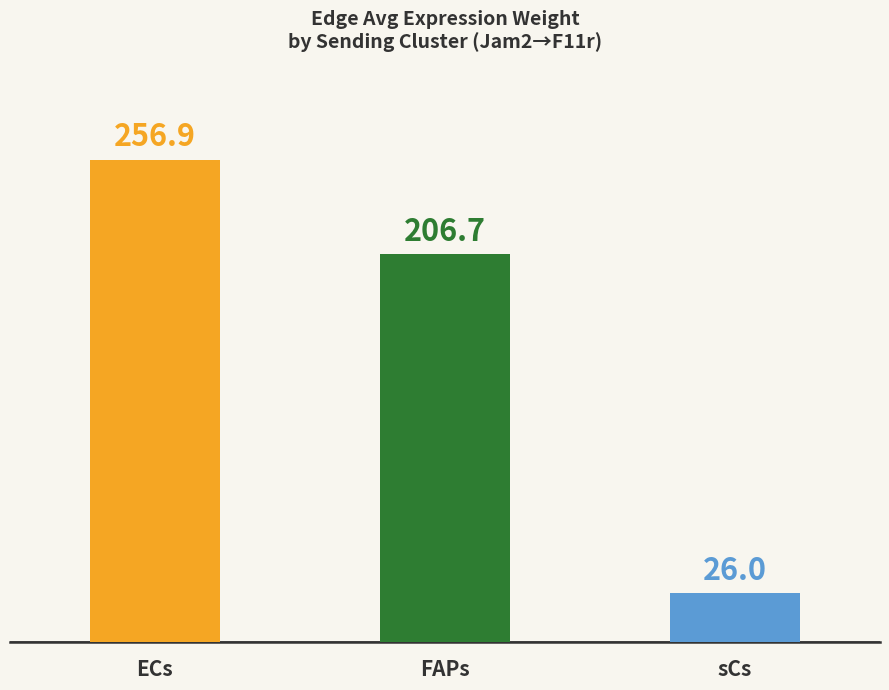

Which has a higher value, FAPs or ECs?

ECs